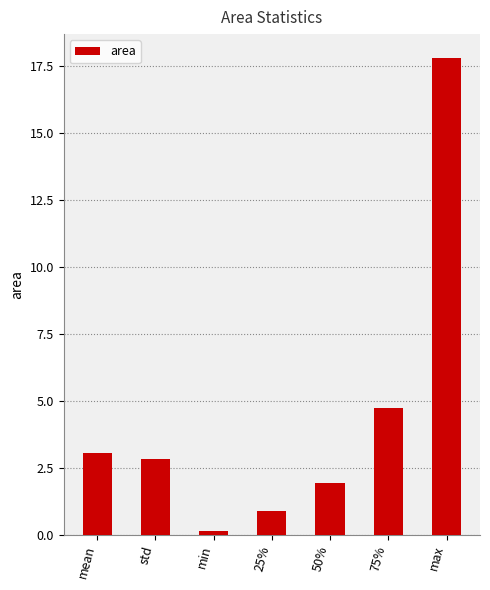

Are the bars horizontal?

No